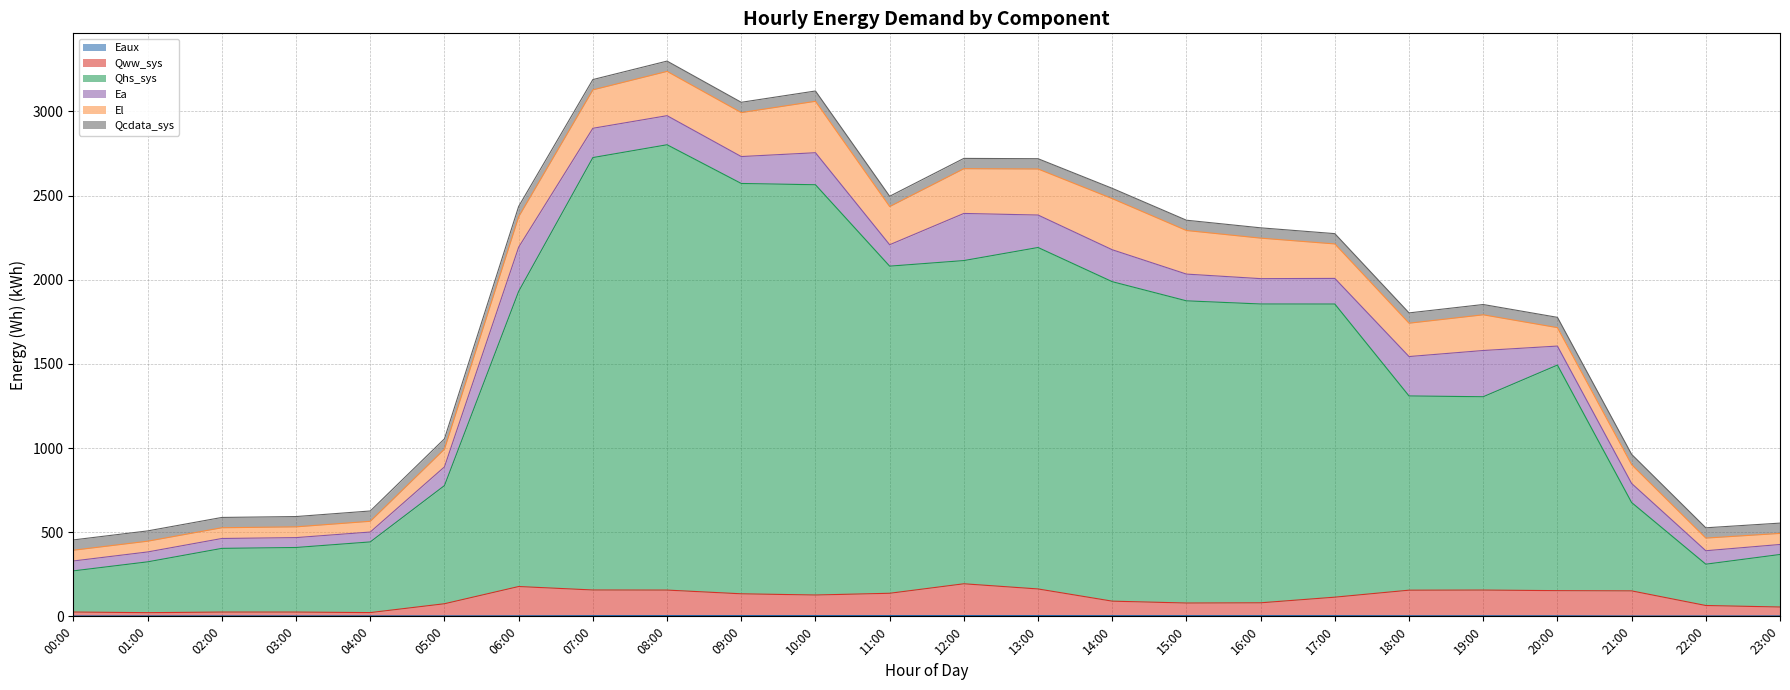

Where does the Eaux series first go above 3?

06:00